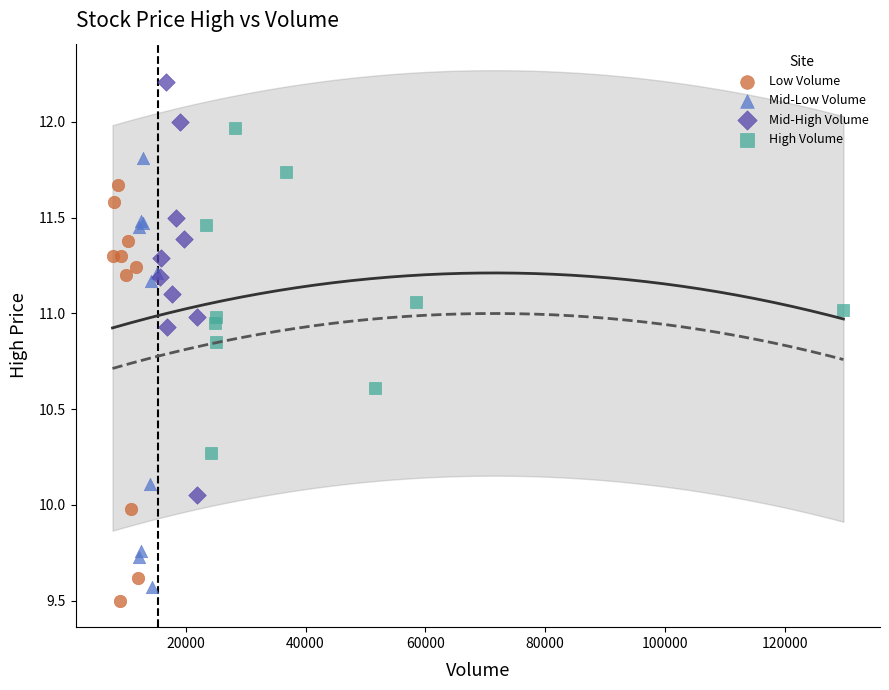

Which series reaches the maximum Y coordinate?

Mid-High Volume